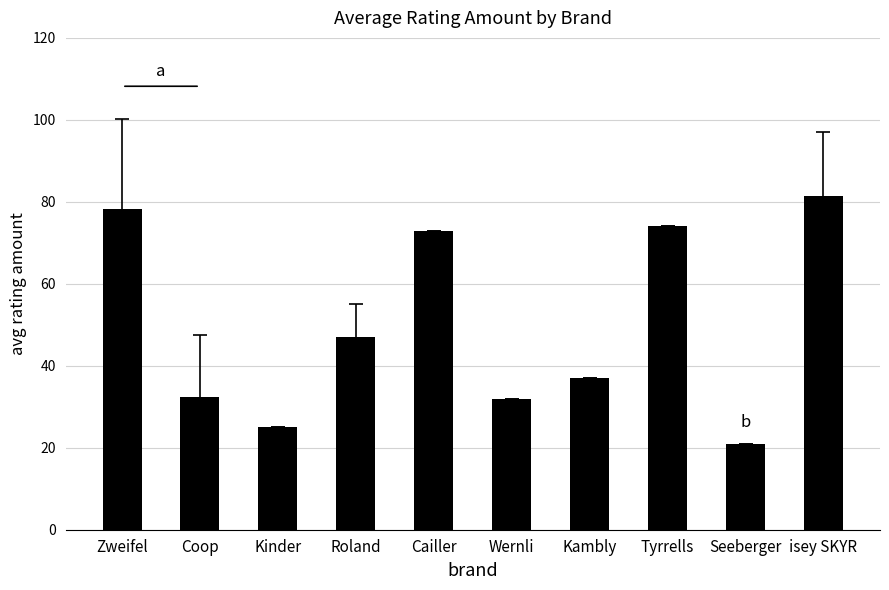

True or false: the data shows 73.0 at Cailler.

True